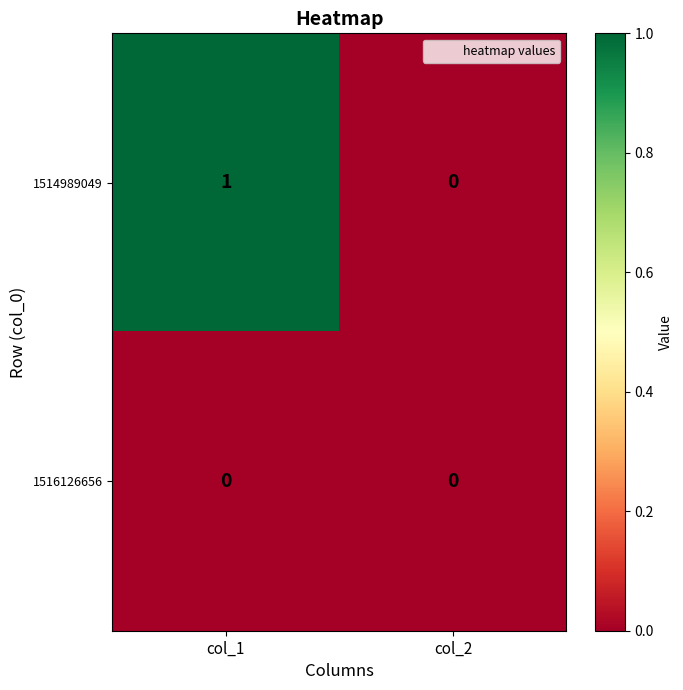

Which label corresponds to the largest value in the chart?

col_1